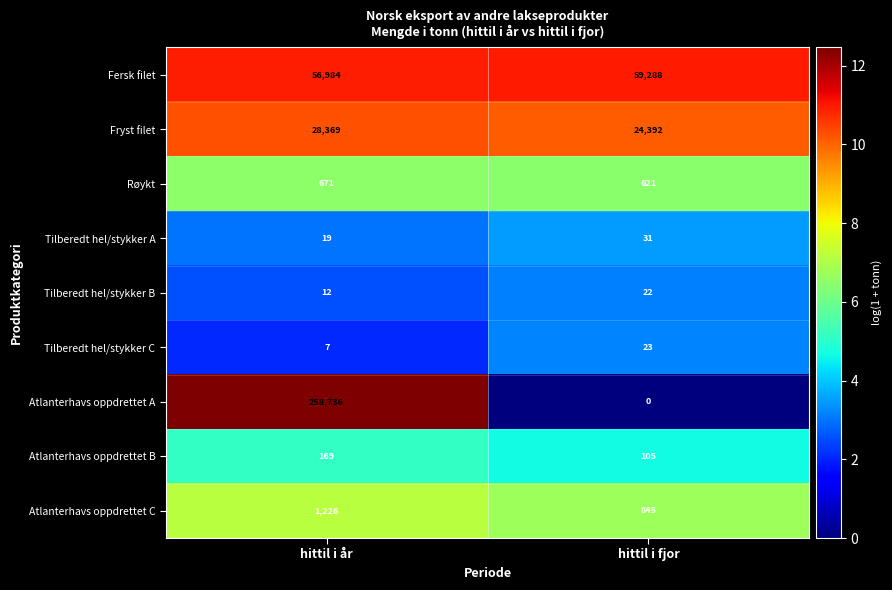

Rank the series by their maximum value, from highest to lowest.

Atlanterhavs oppdrettet A, Fersk filet, Fryst filet, Atlanterhavs oppdrettet C, Røykt, Atlanterhavs oppdrettet B, Tilberedt hel/stykker A, Tilberedt hel/stykker C, Tilberedt hel/stykker B